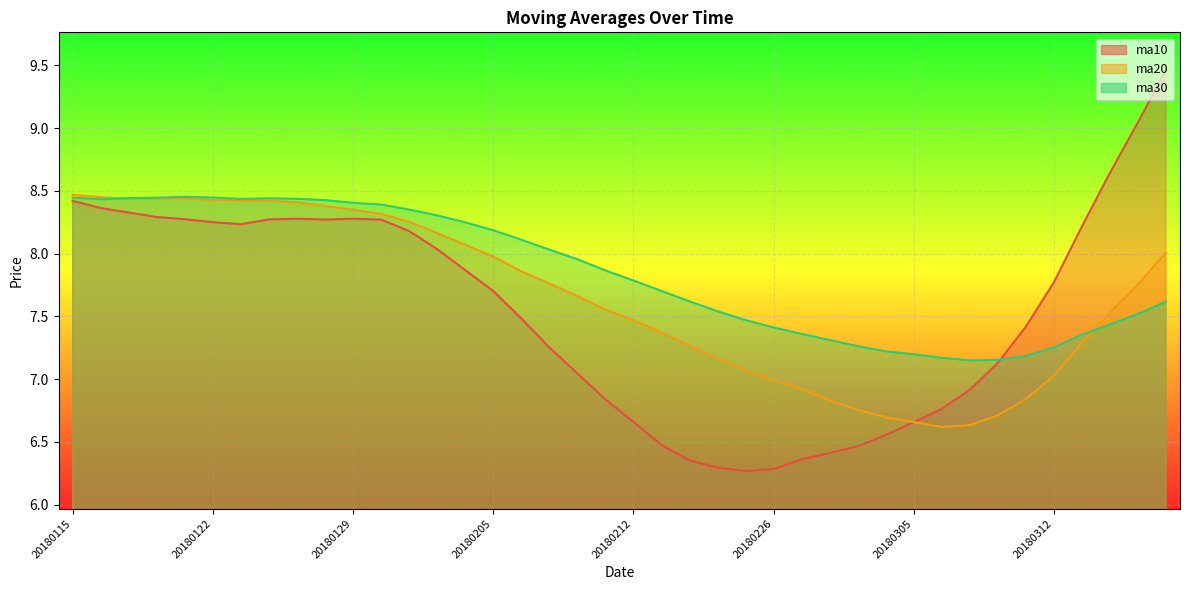

What is the value of the ma20_line point at the 11th from the left?

8.3